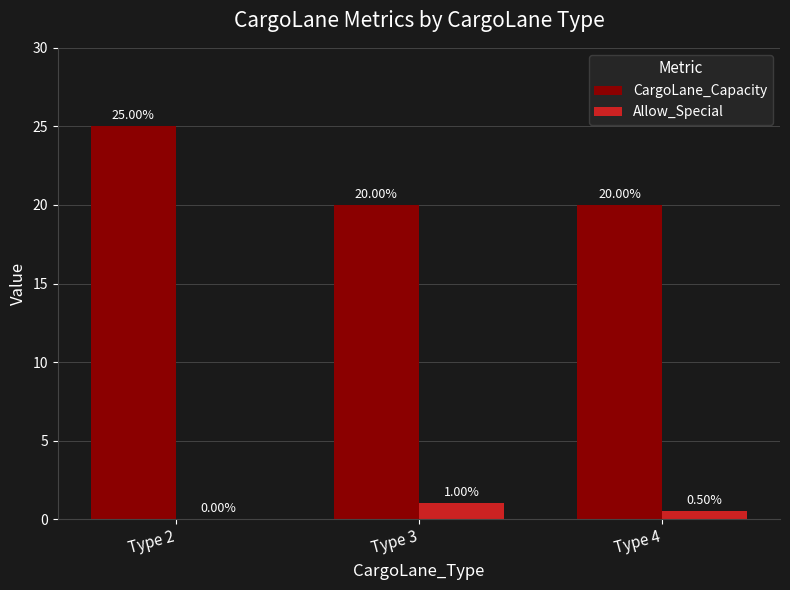

What is the total value across all series at Type 3?

21.0